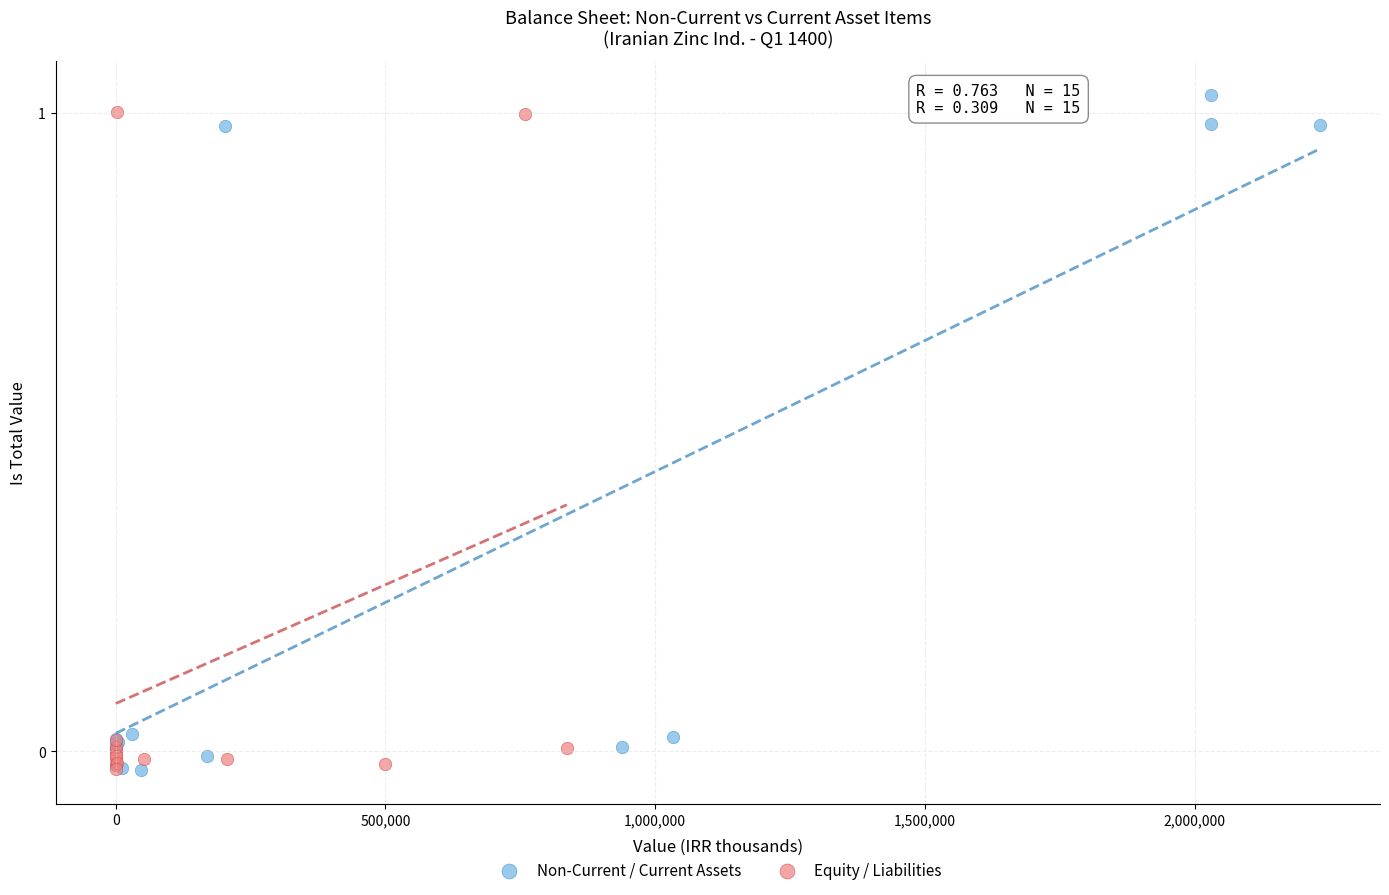

What are all the series names shown in the legend?

Non-Current / Current Assets, Equity / Liabilities